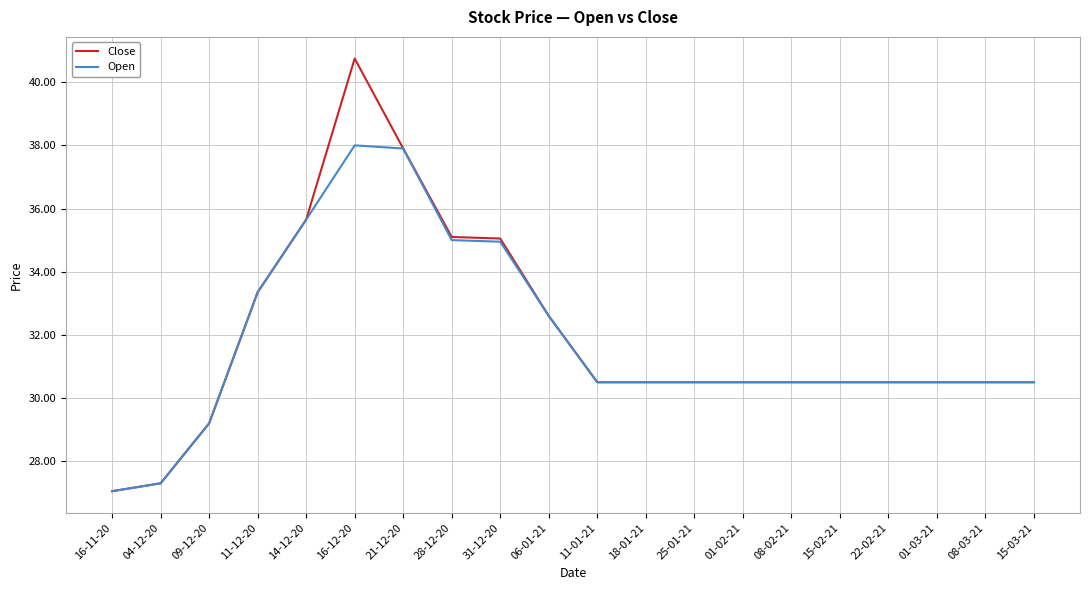

How many distinct data groups are displayed?

2